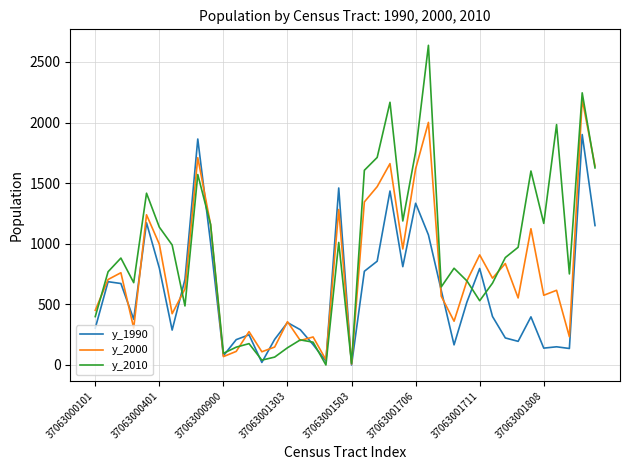

What is the difference between the second highest and minimum values in the y_2010 series?

2245